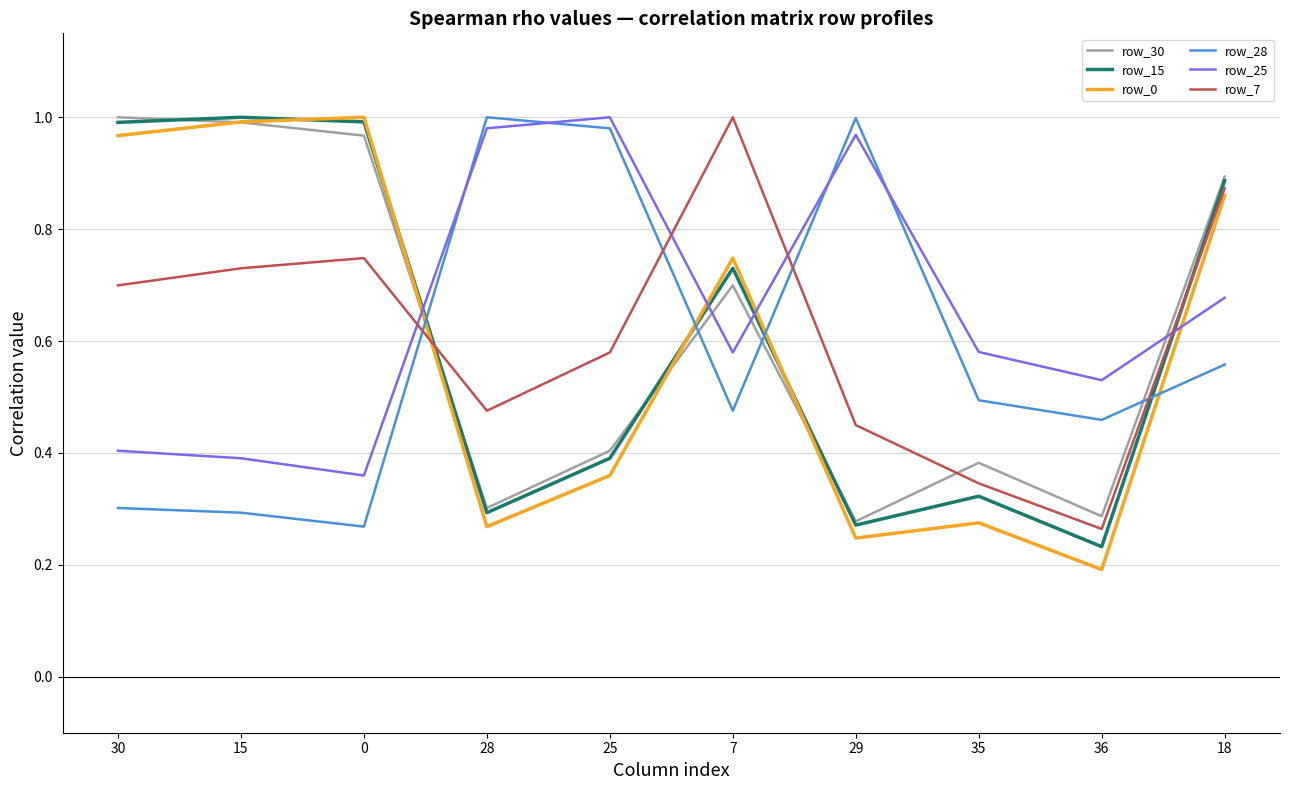

Between 30 and 18, which series saw the biggest shift?

row_25